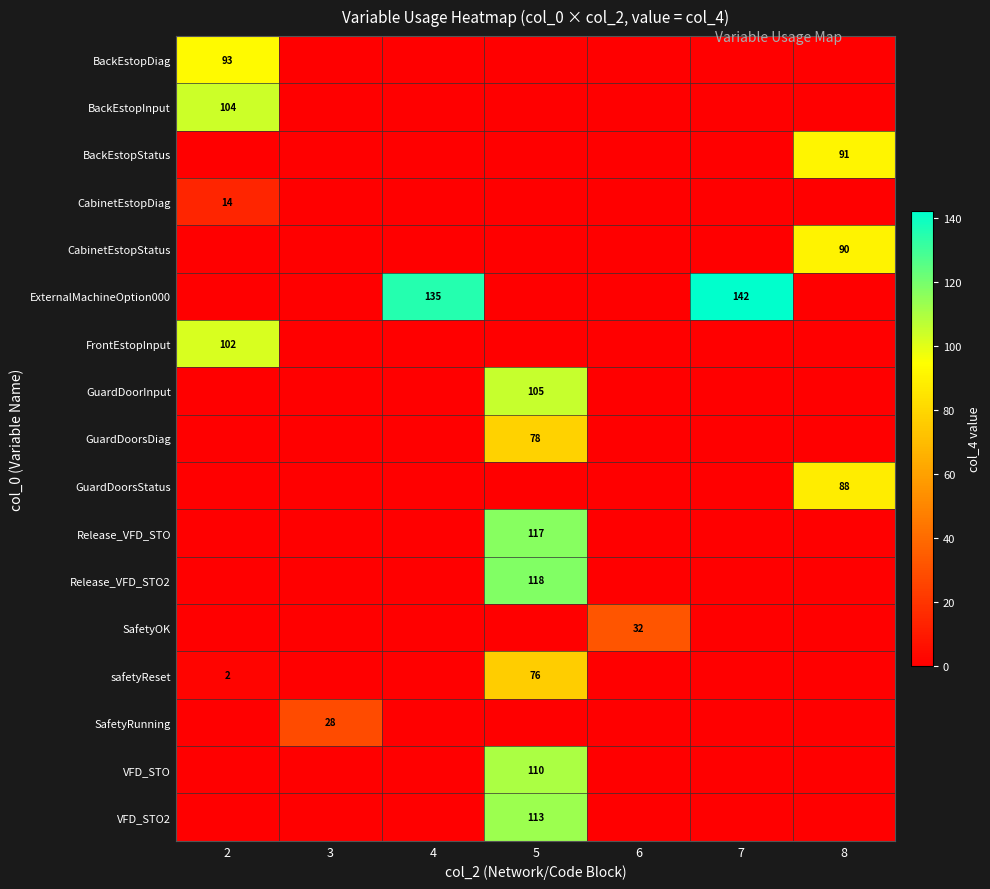

True or false: FrontEstopInput has a value of 102 at 2.

True